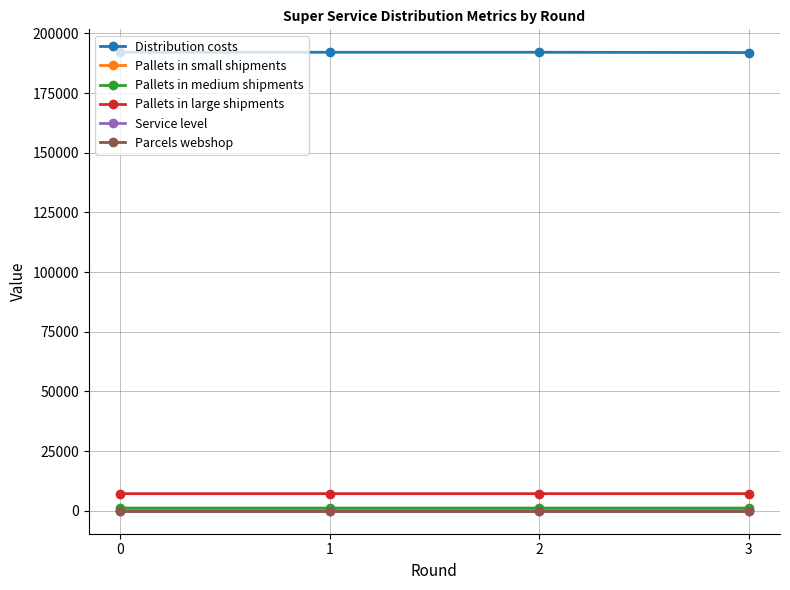

What is the total value across all series at 3?

200688.7